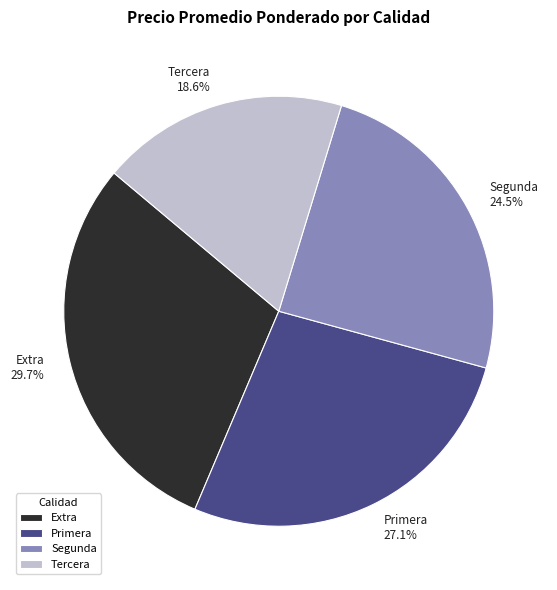

Count the number of slices in the pie.

4